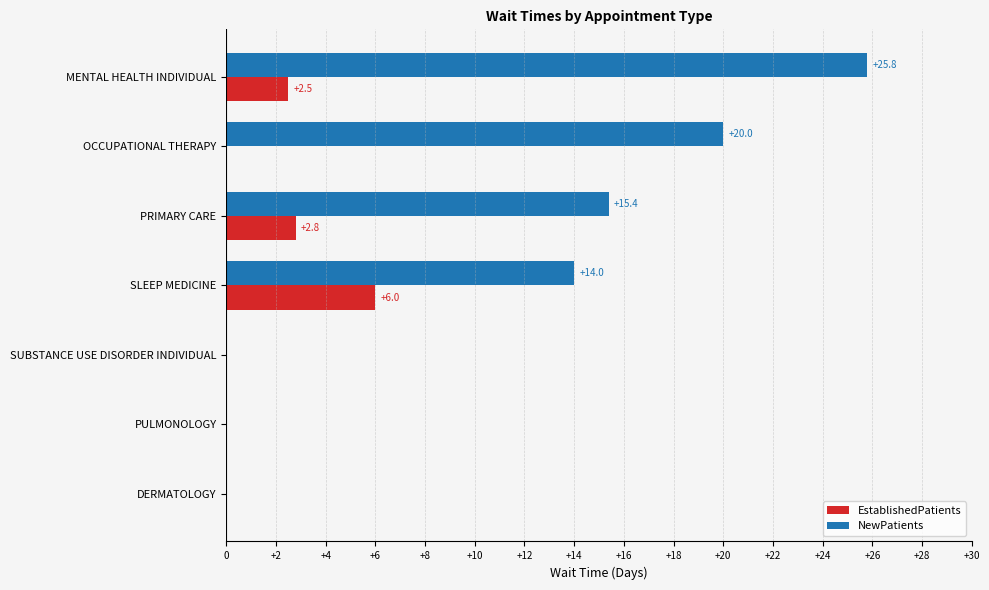

Where is NewPatients nearest to the value 12?

SLEEP MEDICINE